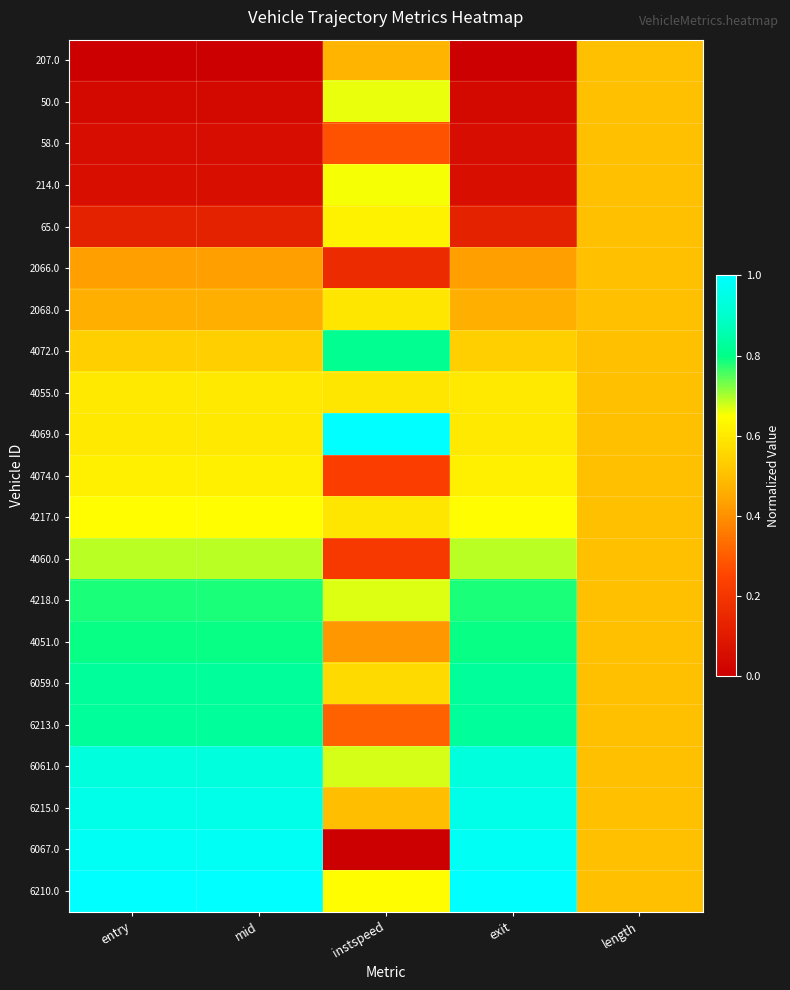

At exit, list the series in order from smallest to largest.

207.0, 50.0, 58.0, 214.0, 65.0, 2066.0, 2068.0, 4072.0, 4055.0, 4069.0, 4074.0, 4217.0, 4060.0, 4218.0, 4051.0, 6059.0, 6213.0, 6061.0, 6215.0, 6067.0, 6210.0